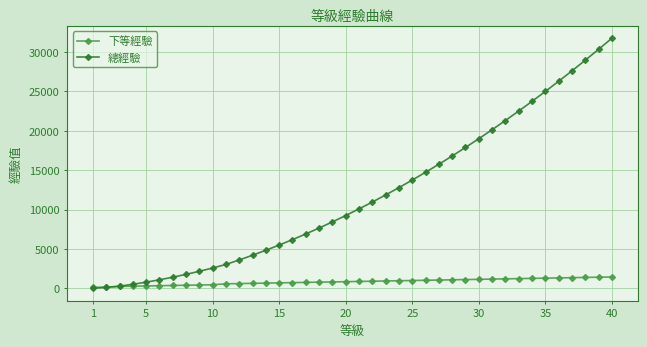

Which series has the largest range (max minus min)?

總經驗